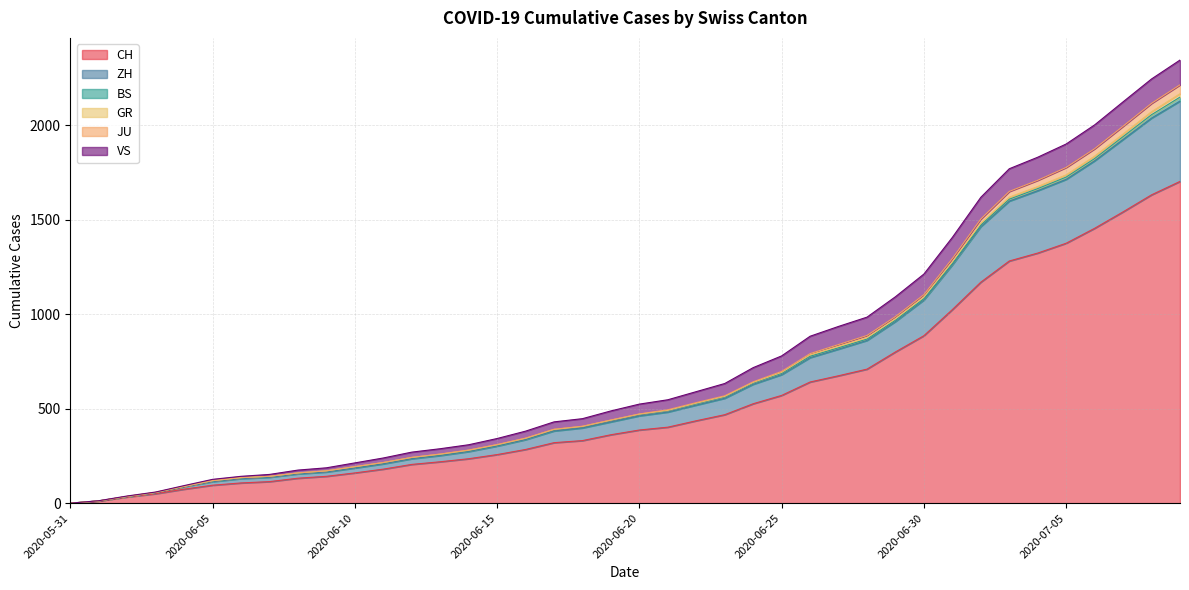

What is the maximum value for CH?

1702